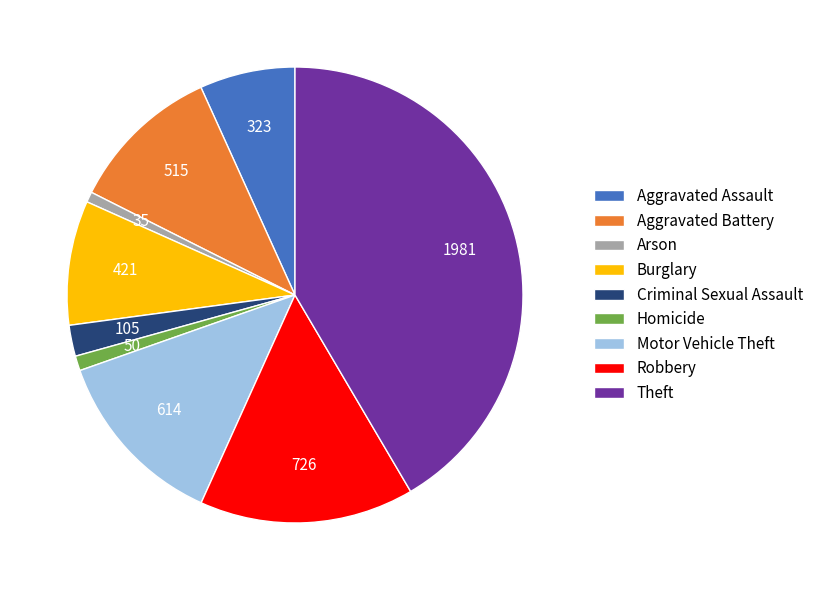

Do Aggravated Battery and Robbery together represent more than half of the pie?

No